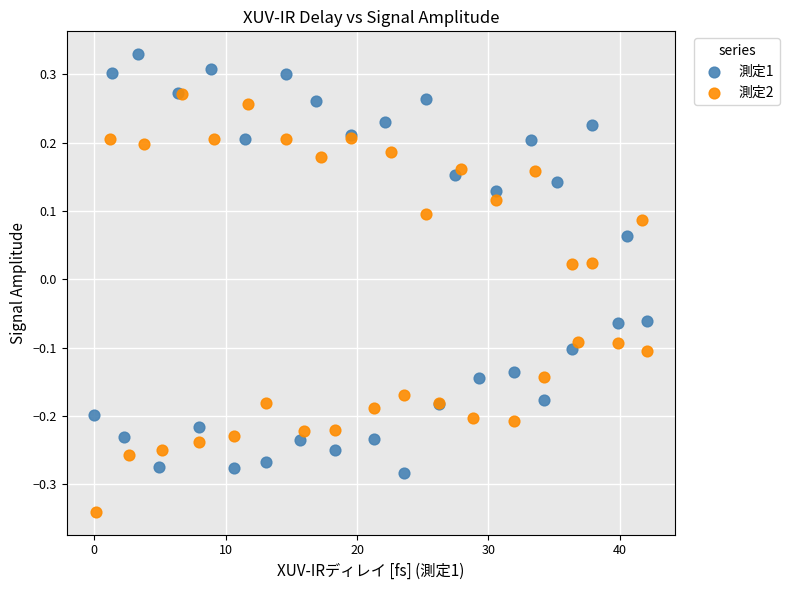

Which series contains the lowest Y value?

測定2